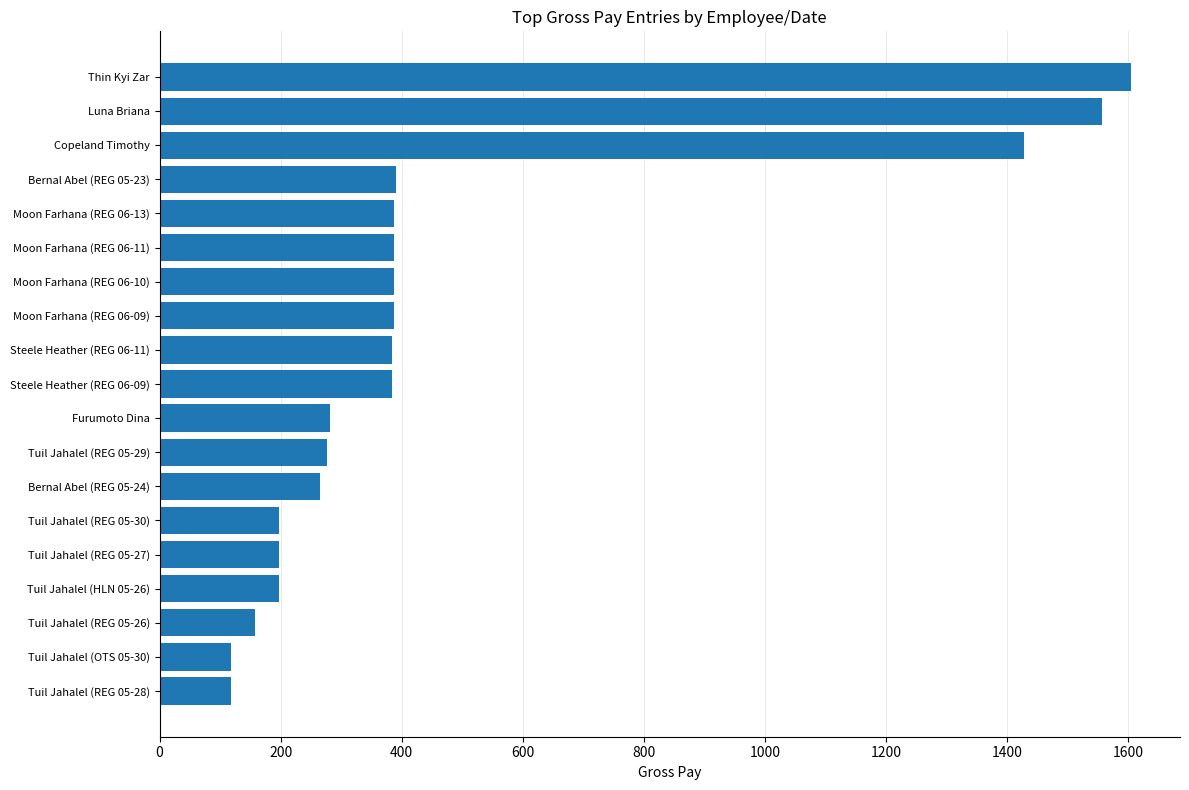

What is the smallest value displayed?

118.5